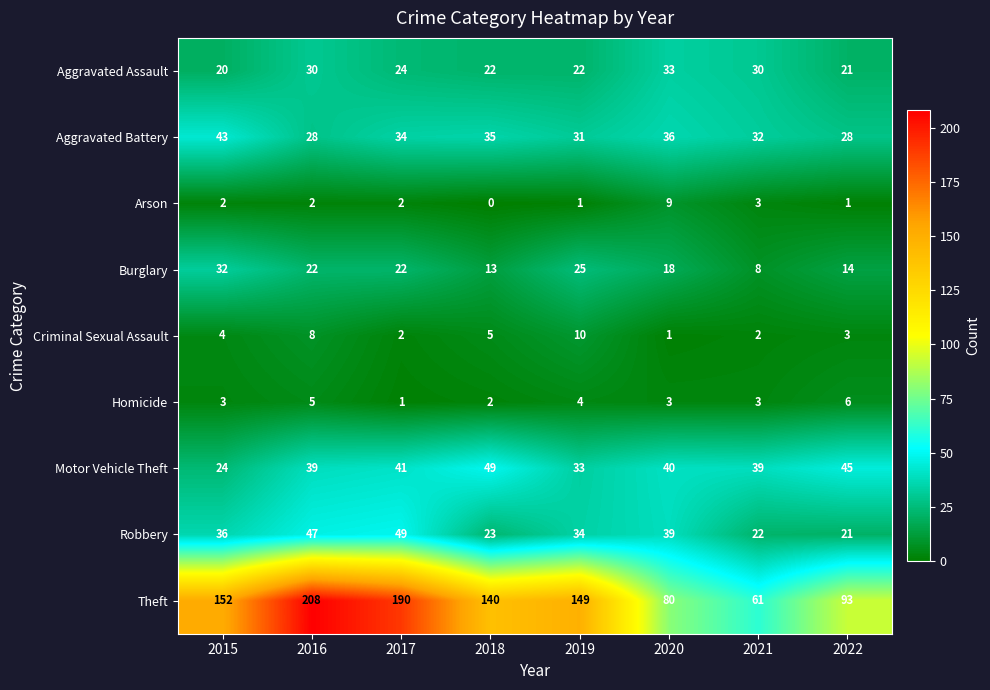

What is the total value across all series at 2015?

316